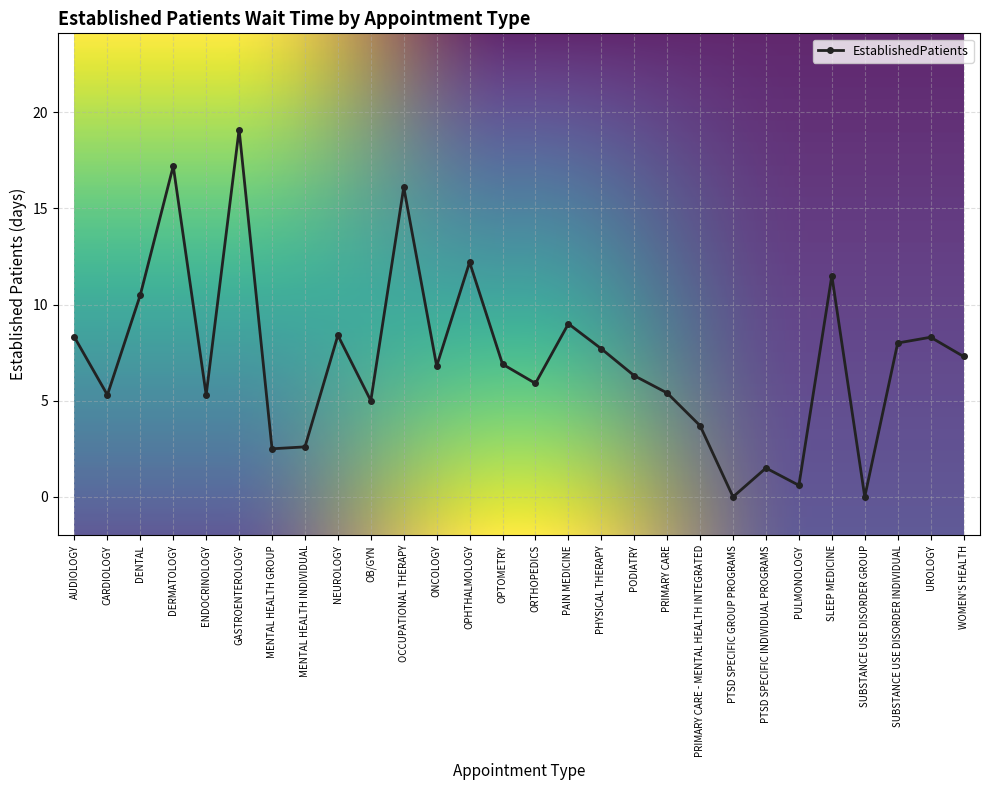

Where does the data first go above 6?

AUDIOLOGY